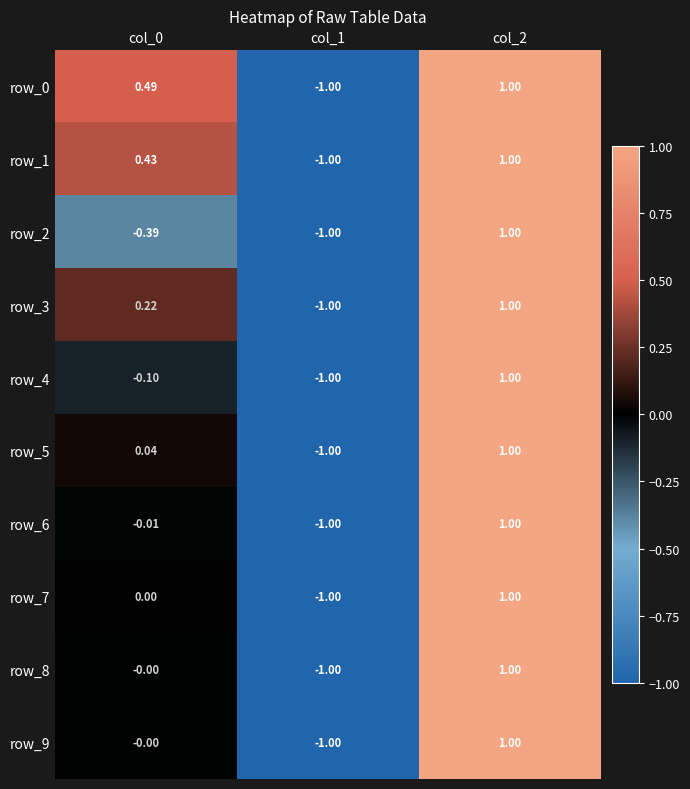

Is the value of row_3 at col_1 greater than the value of row_2 at col_0?

No